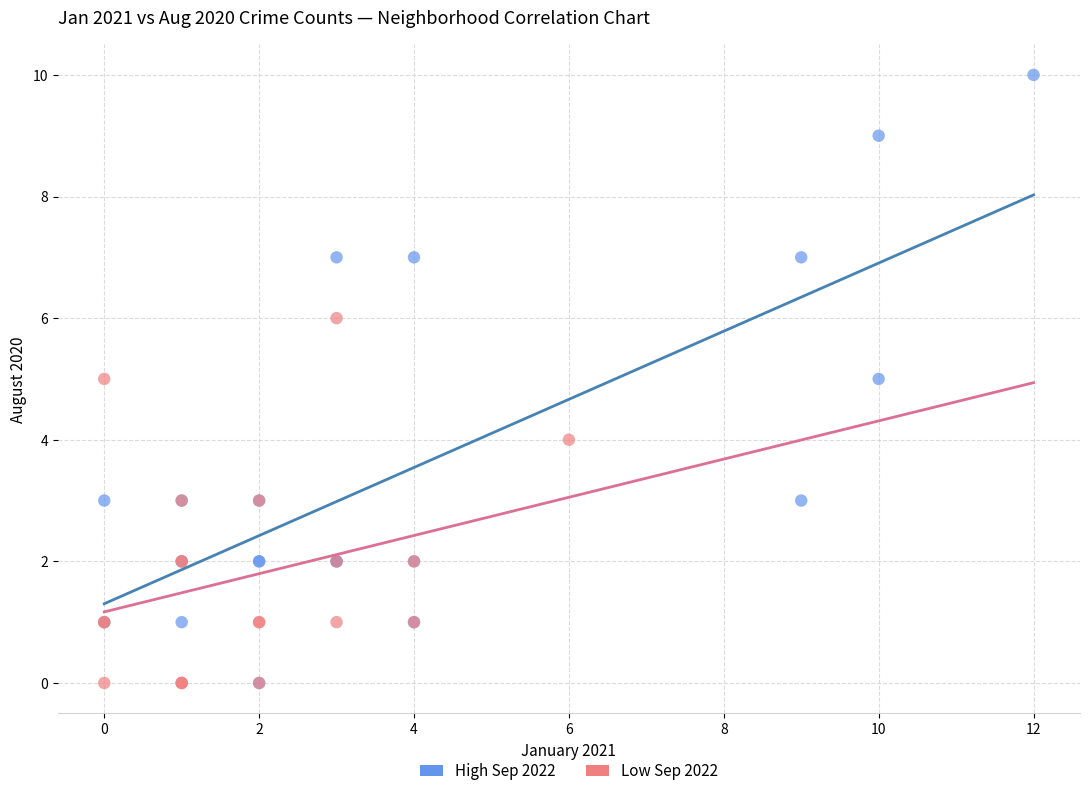

What are all the series names shown in the legend?

High Sep 2022, Low Sep 2022